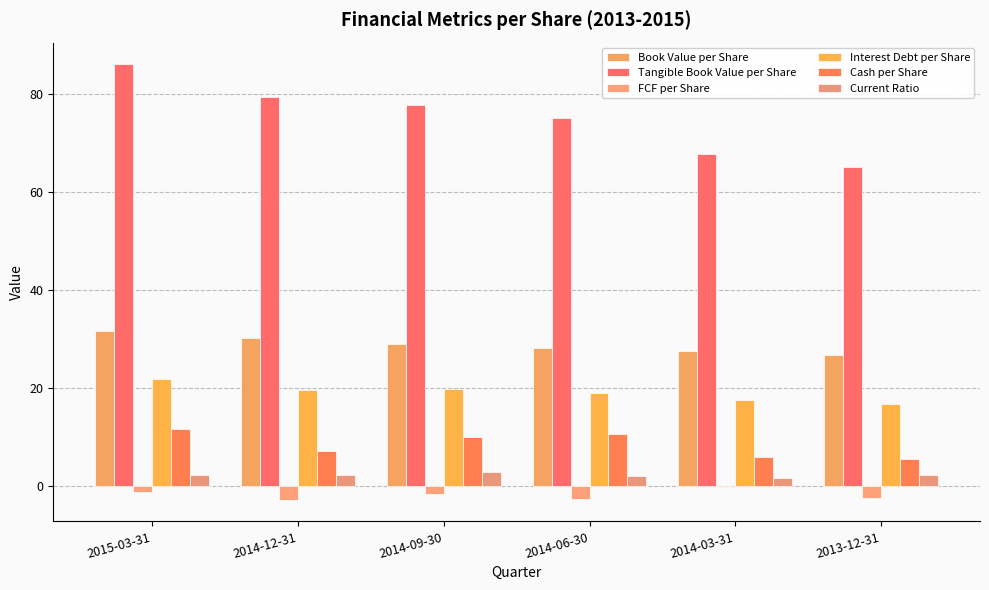

How many distinct data groups are displayed?

6